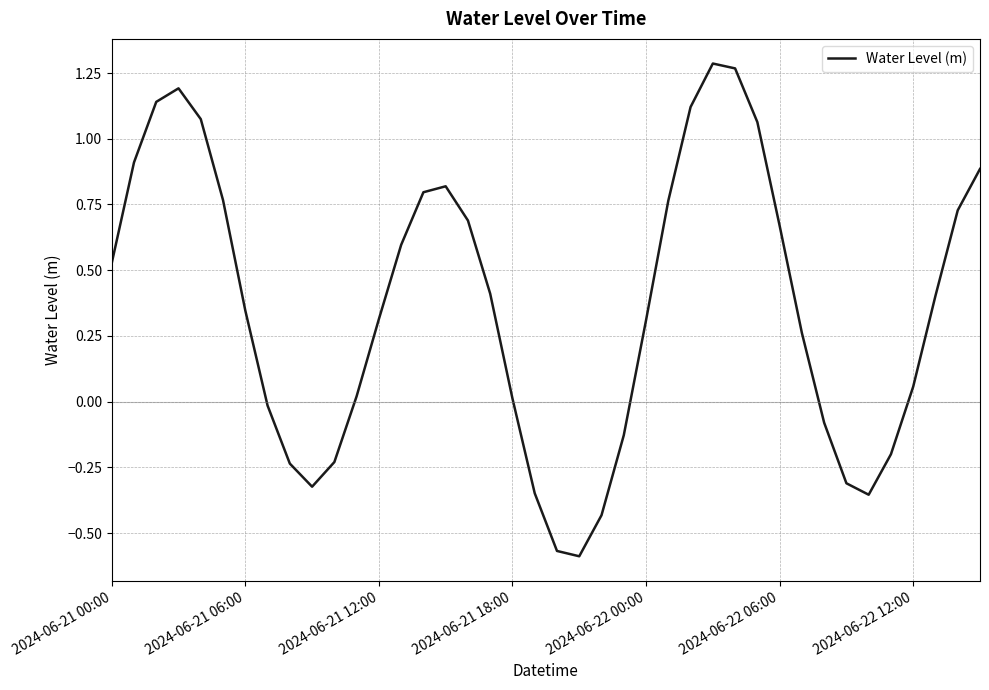

How many lines are shown in the chart?

1